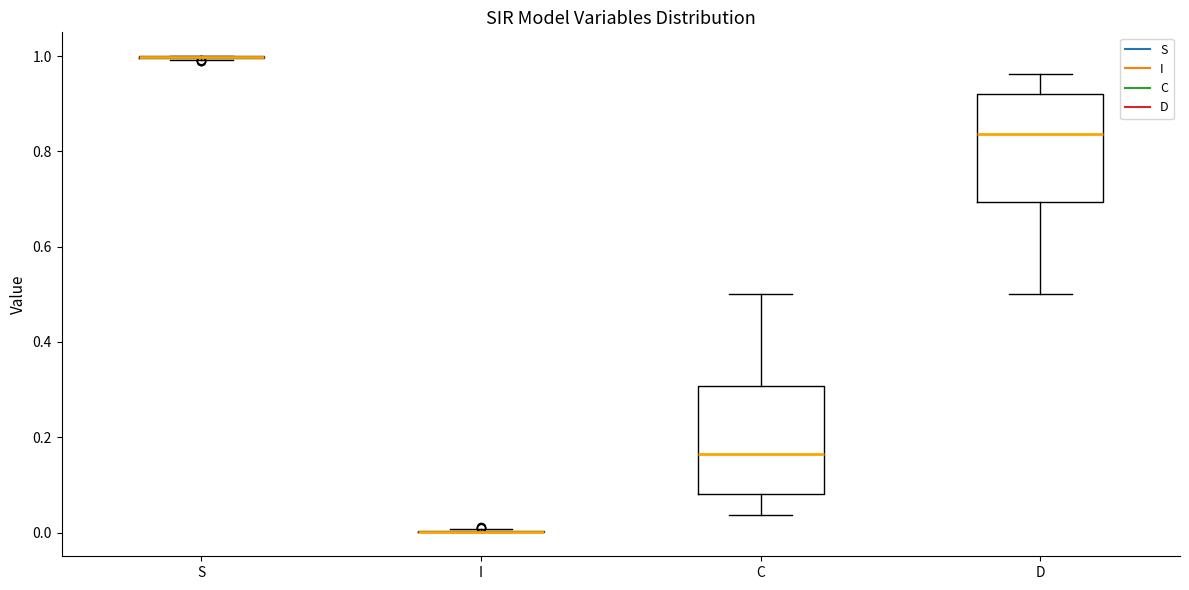

Reading left to right, read every box against the y-axis: the position of its median line, the range the box covers, and the ends of its whiskers. The values are not printed on the chart, so give them approximately, as read against the axis.

S: box collapsed to a line at 1.00, whiskers 1.00 to 1.00
I: box collapsed to a line at 0.00, whiskers 0.00 to 0.00
C: median 0.16, box 0.08 to 0.30, whiskers 0.04 to 0.50
D: median 0.84, box 0.70 to 0.92, whiskers 0.50 to 0.96